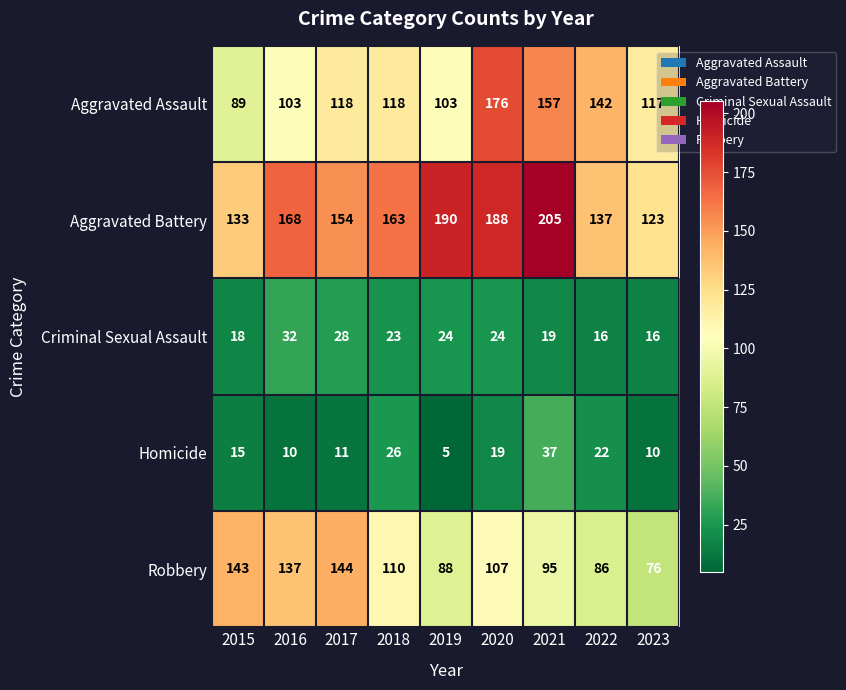

Which series has the widest spread of values?

Aggravated Assault